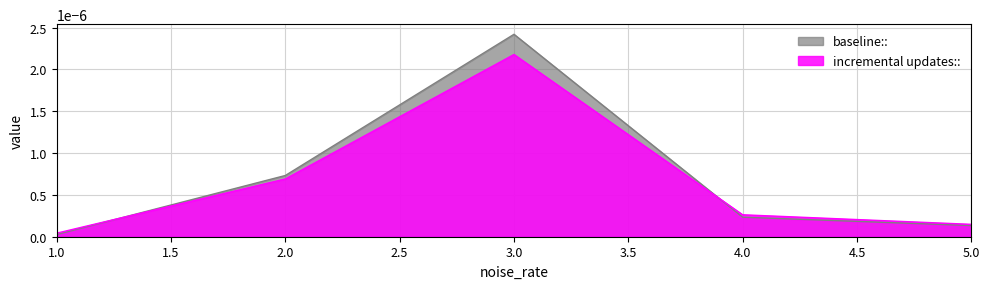

Rank the categories by incremental updates:: value from highest to lowest.

3.0, 2.0, 4.0, 5.0, 1.0